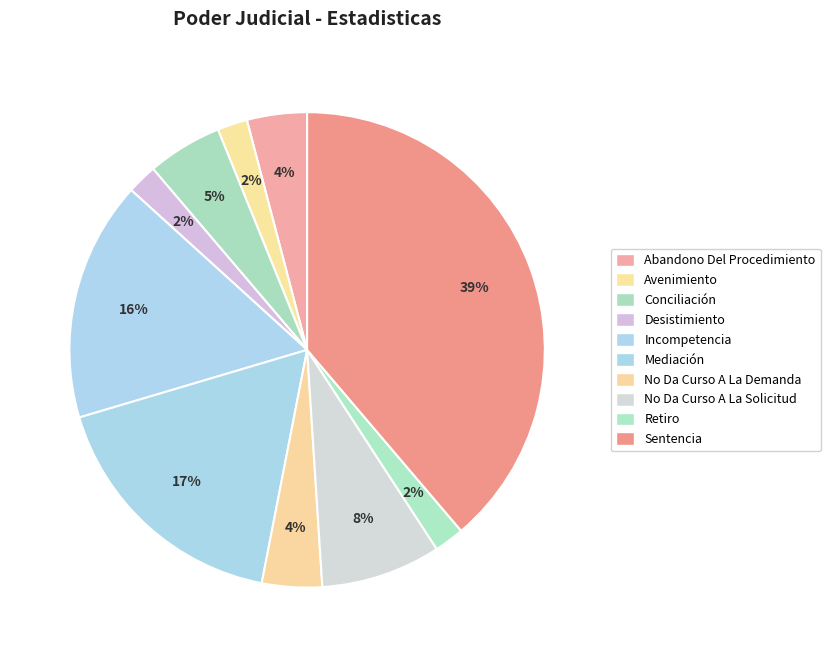

To the nearest percent, what is the difference between the largest and smallest slice percentages?

37%